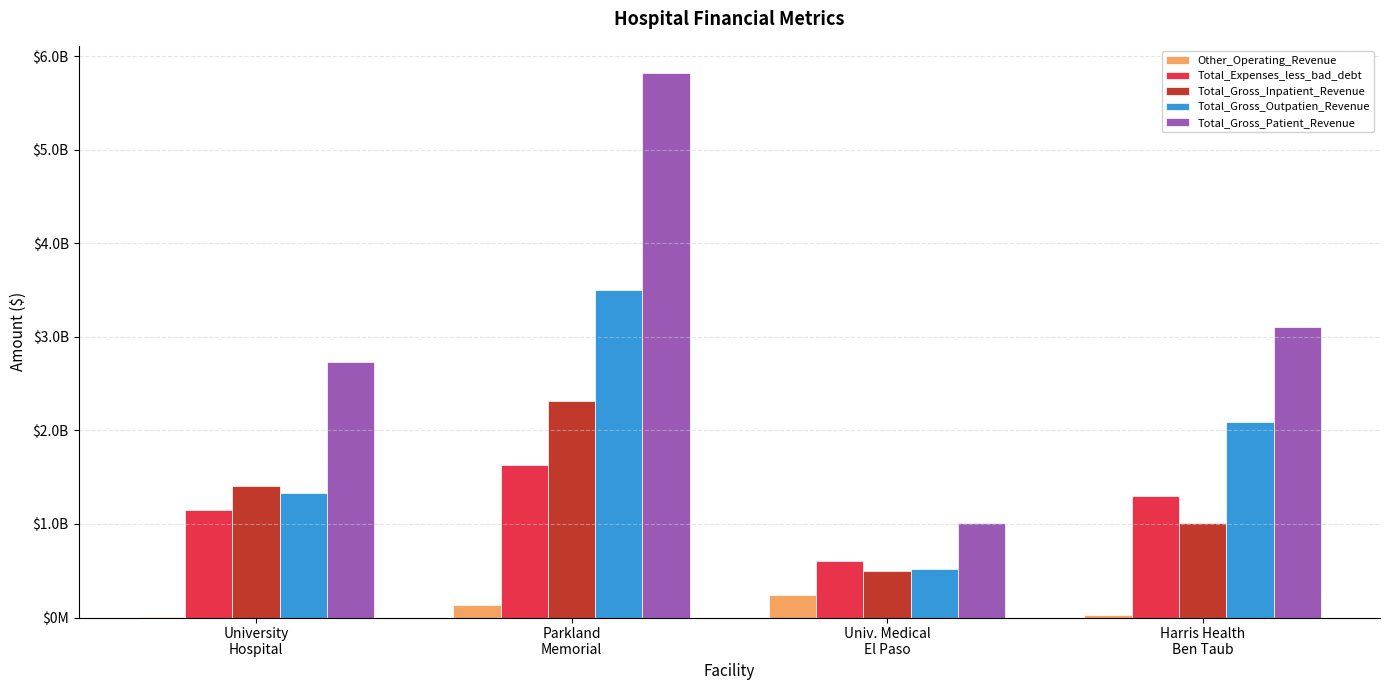

What are all the series names shown in the legend?

Other_Operating_Revenue, Total_Expenses_less_bad_debt, Total_Gross_Inpatient_Revenue, Total_Gross_Outpatien_Revenue, Total_Gross_Patient_Revenue